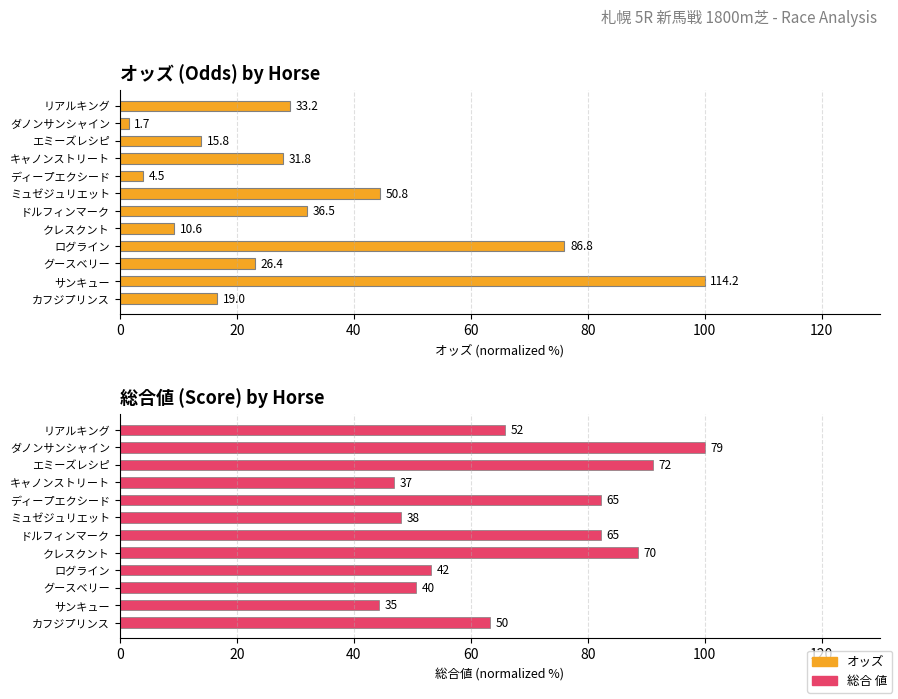

What is the sum of all 総合 値 values?

816.5